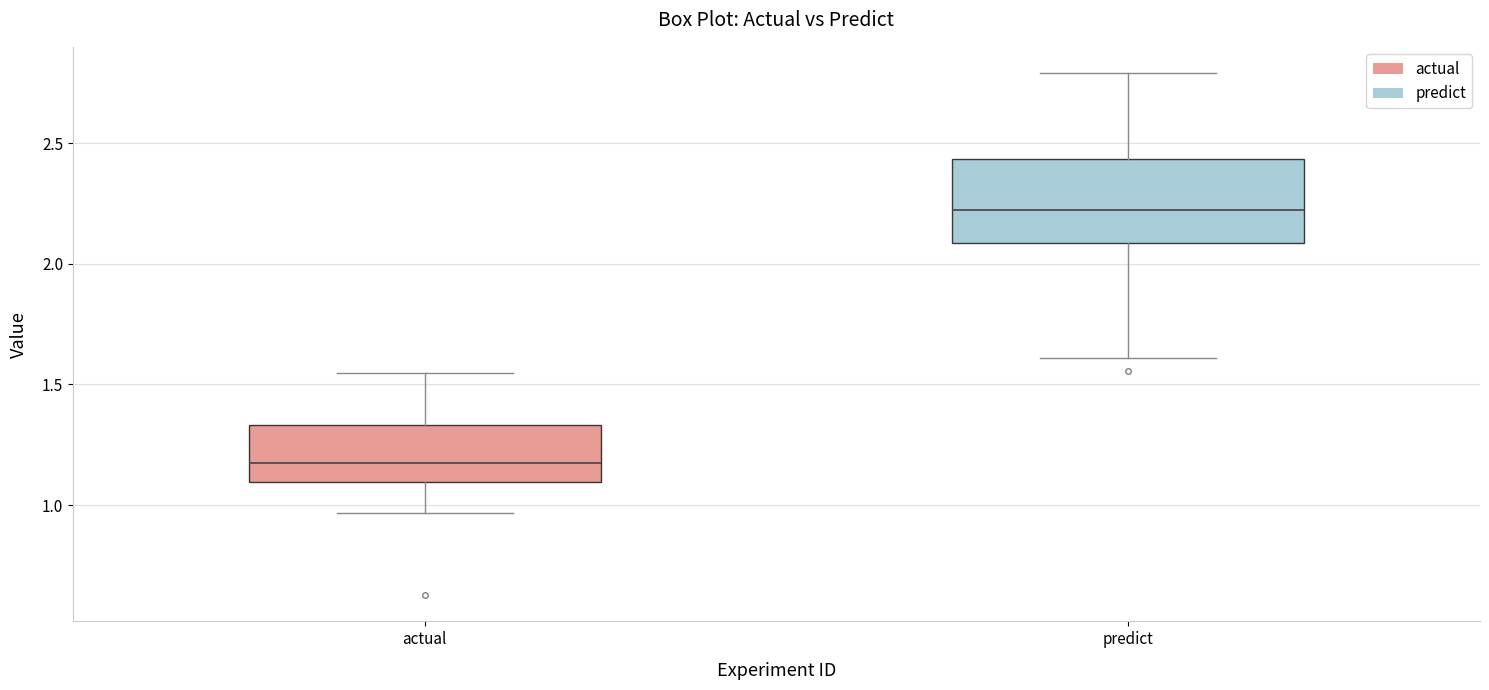

Reading left to right, read every box against the y-axis: the position of its median line, the range the box covers, and the ends of its whiskers. The values are not printed on the chart, so give them approximately, as read against the axis.

actual: median 1.15, box 1.10 to 1.35, whiskers 0.95 to 1.55
predict: median 2.20, box 2.10 to 2.45, whiskers 1.60 to 2.80